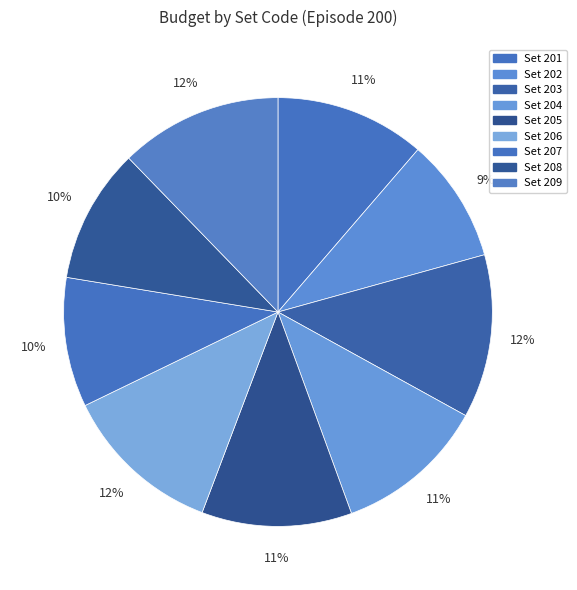

Count the number of slices in the pie.

9